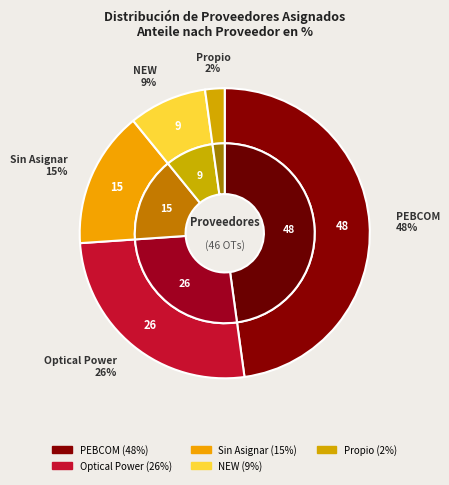

Count the number of slices in the pie.

5